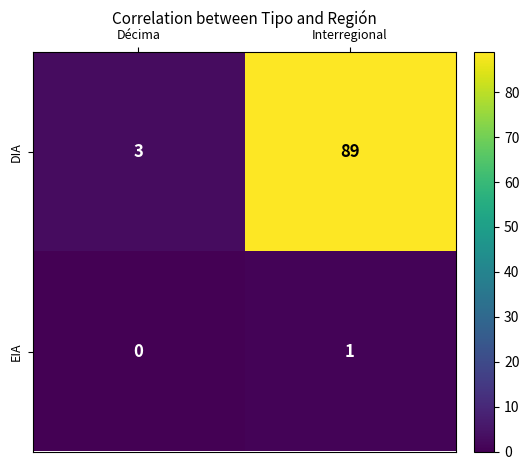

At which category is the sum across all series the highest?

Interregional